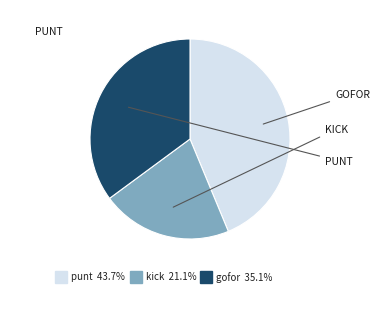

Does any single category account for the majority?

No